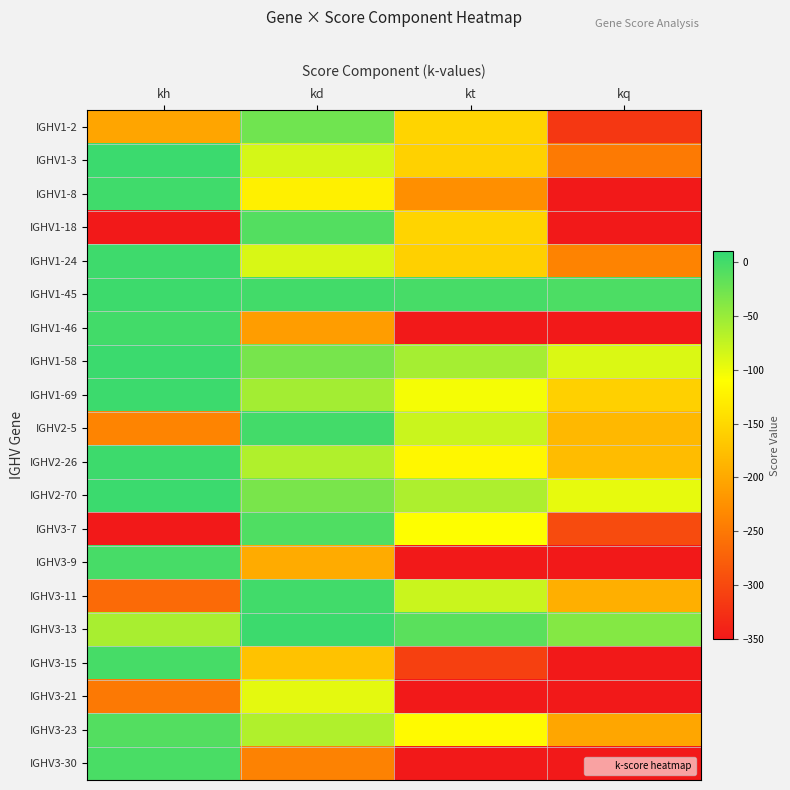

At which category is the sum across all series the highest?

kd